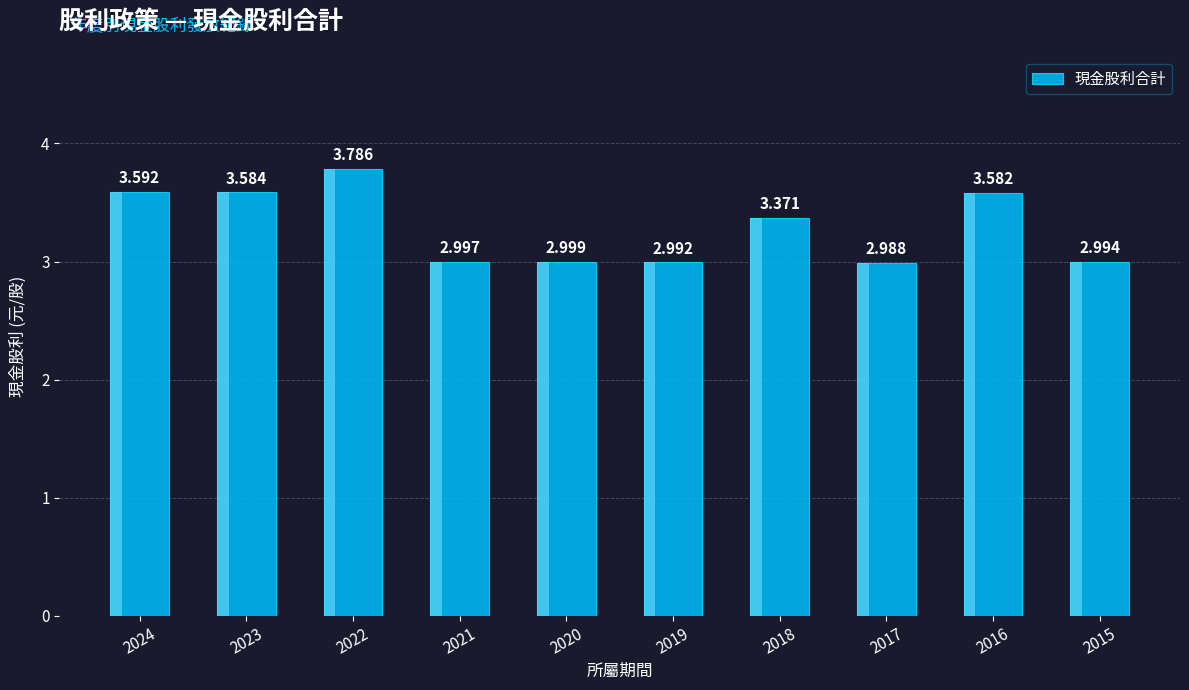

Rank the categories by value from lowest to highest.

2017, 2019, 2015, 2021, 2020, 2018, 2016, 2023, 2024, 2022